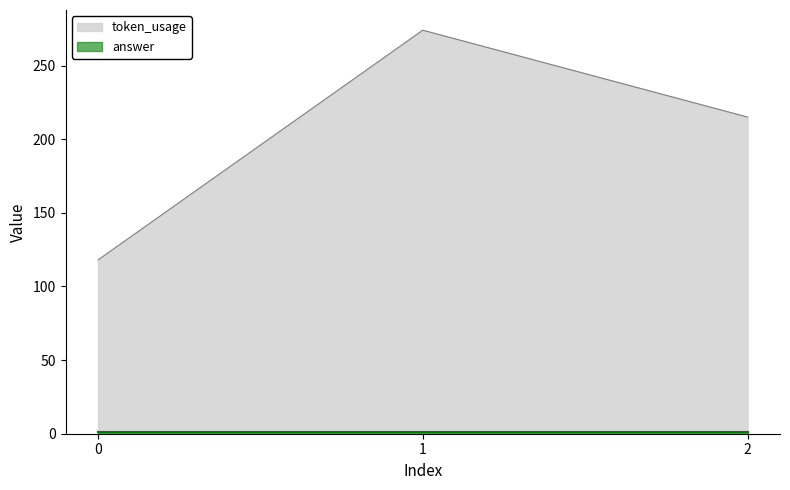

What is the greatest value displayed?

274